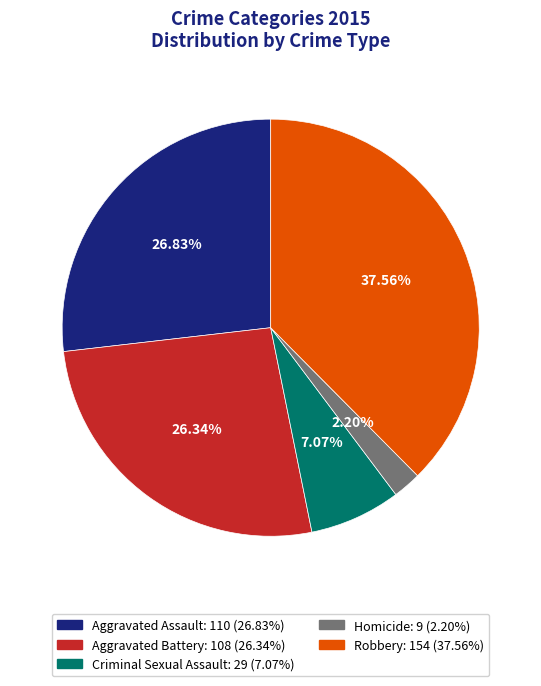

Do Criminal Sexual Assault and Aggravated Assault together represent more than half of the pie?

No